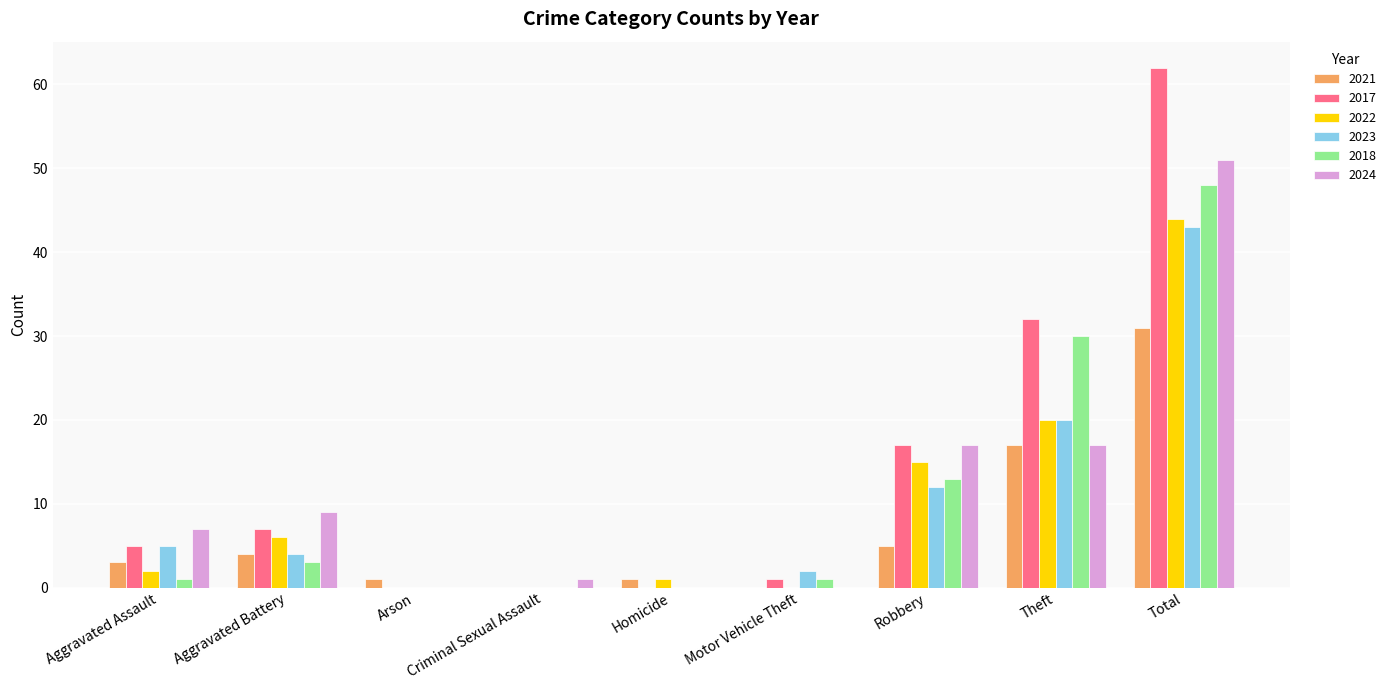

What is the maximum value shown in the chart?

62